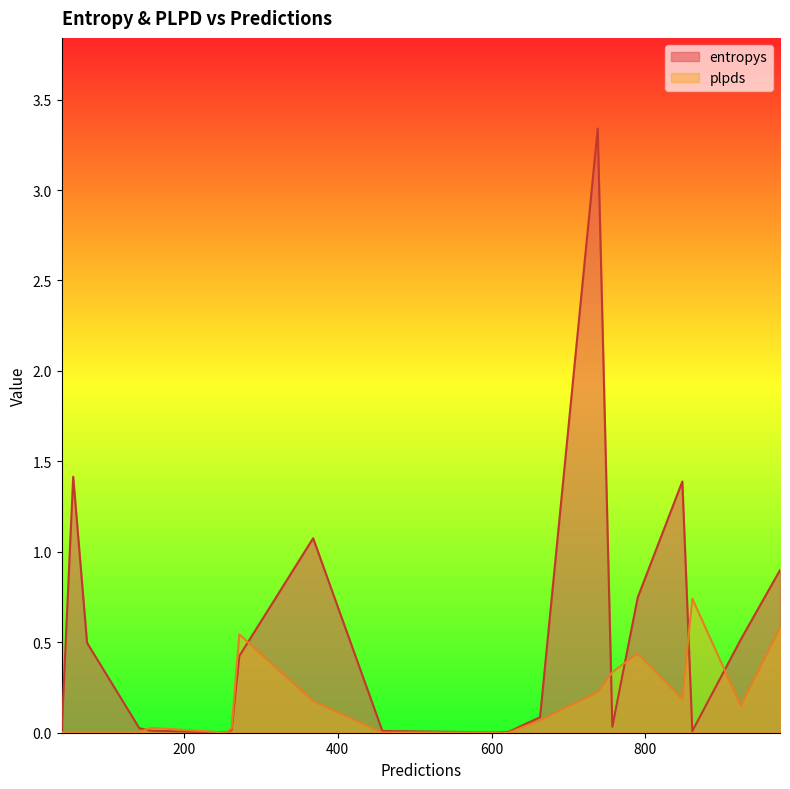

Which series has the largest range (max minus min)?

entropys